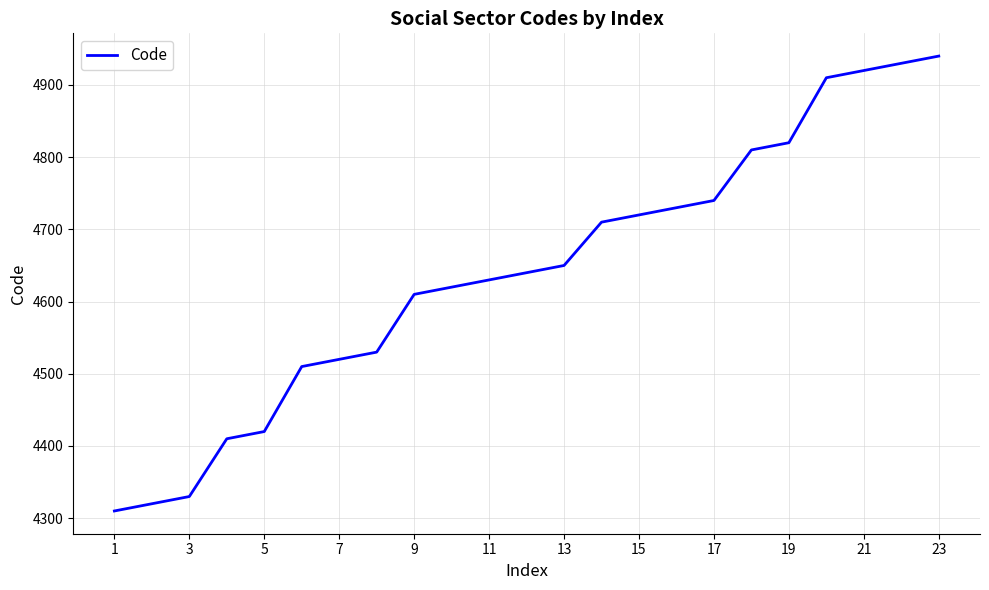

What is the difference between the maximum and minimum values?

630